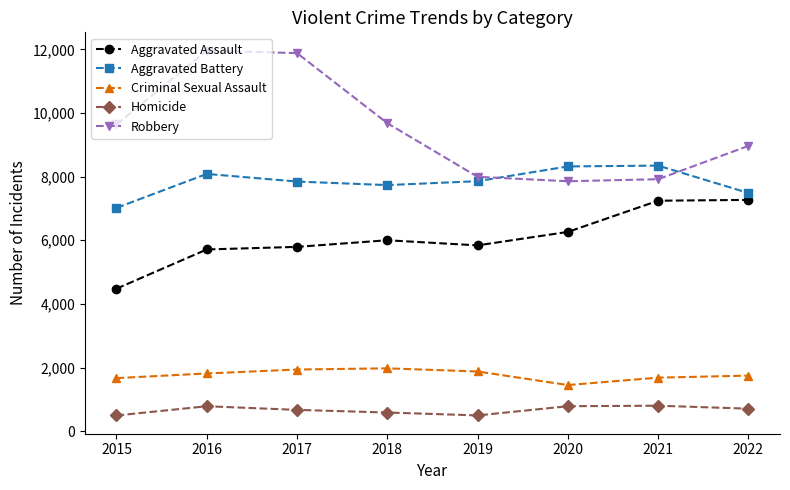

How many lines are shown in the chart?

5